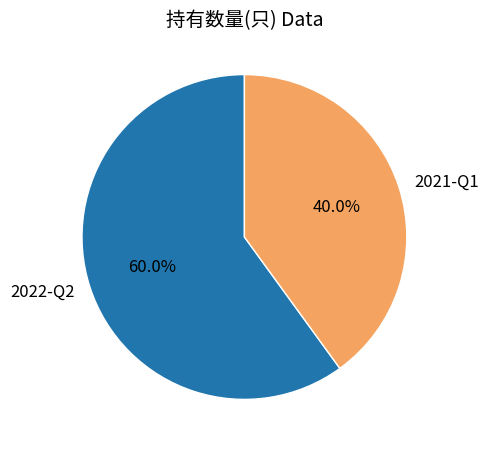

Does any single category account for the majority?

Yes